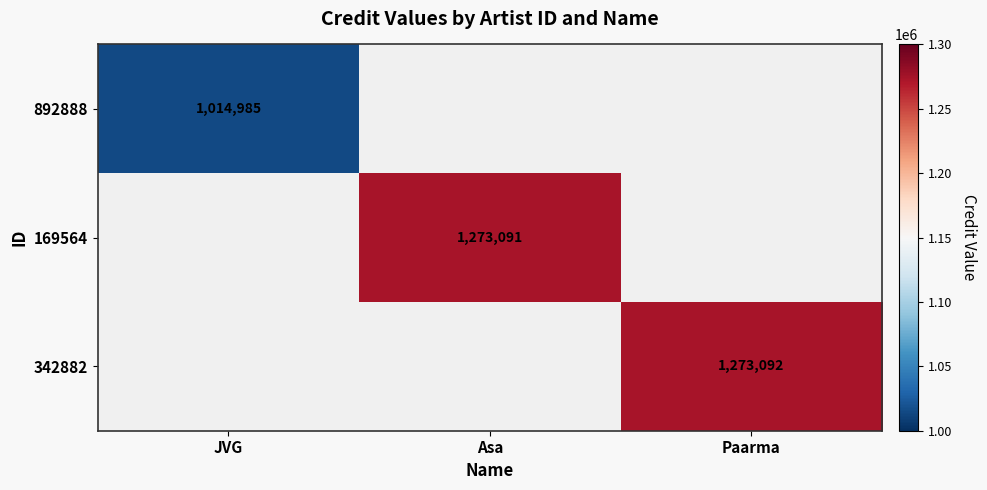

The 342882 series shows 473717 at Paarma. True or false?

False